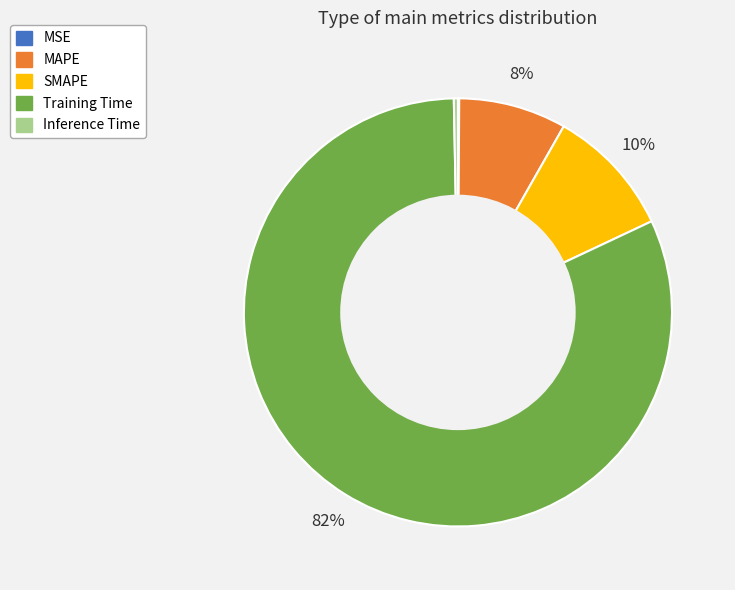

To the nearest percent, what percentage of the pie is MAPE?

8%